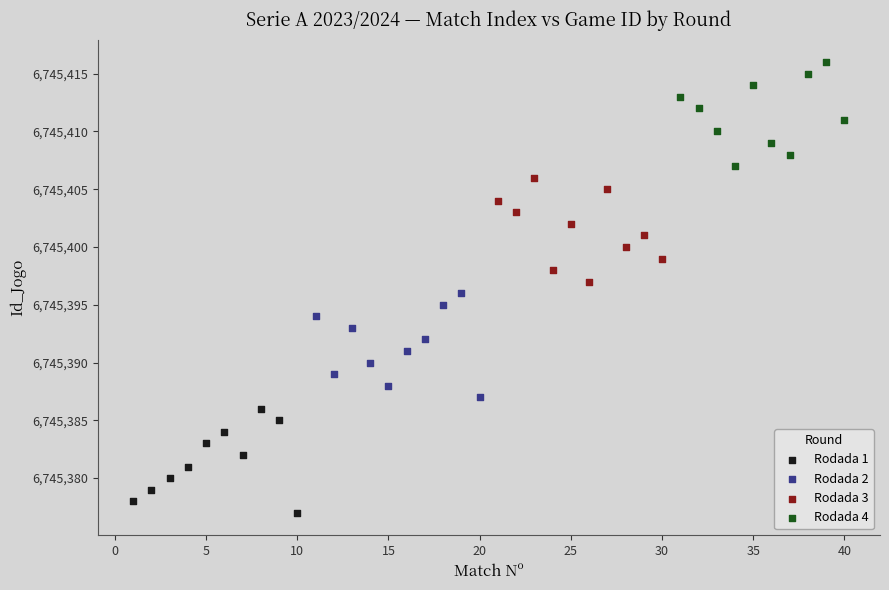

Which series reaches the maximum Y coordinate?

Rodada 4